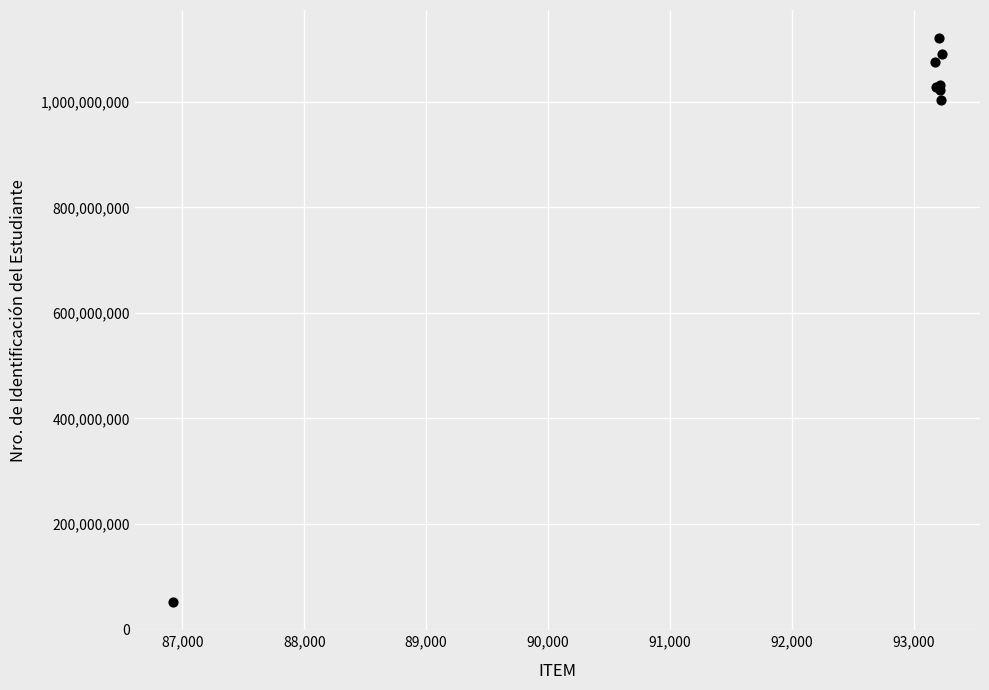

What Y value in the scatter plot is closest to 586273867?

1002526735